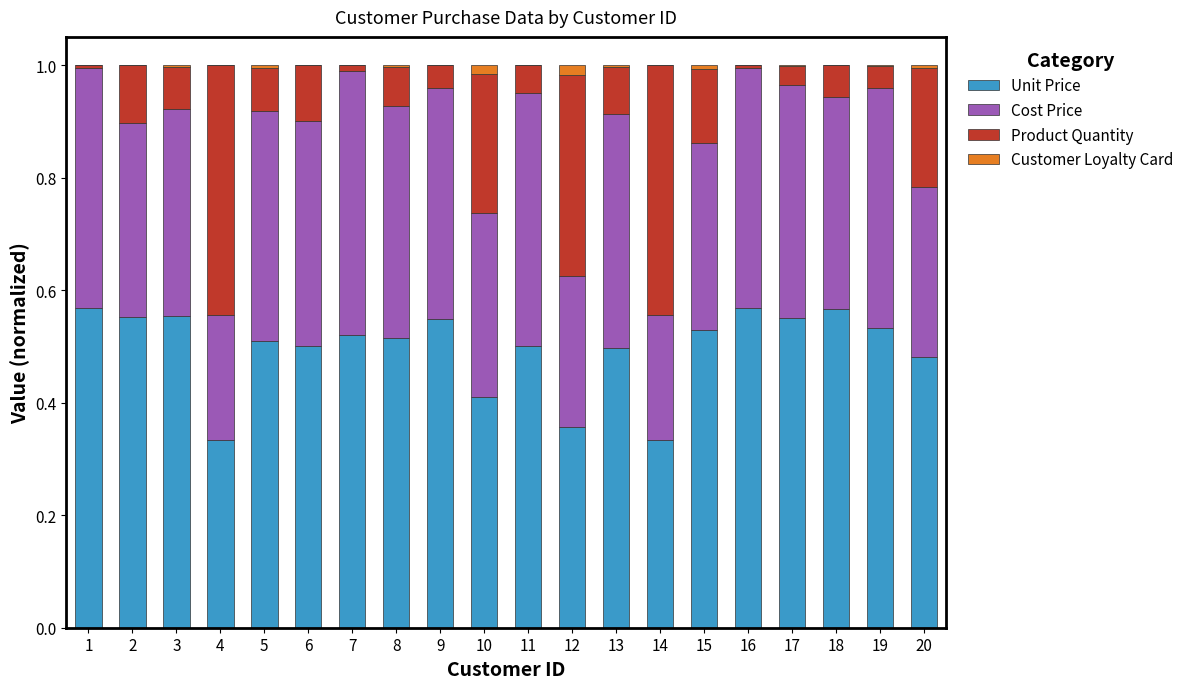

What is the value of the Unit Price bar at the 12th from the left?

0.4